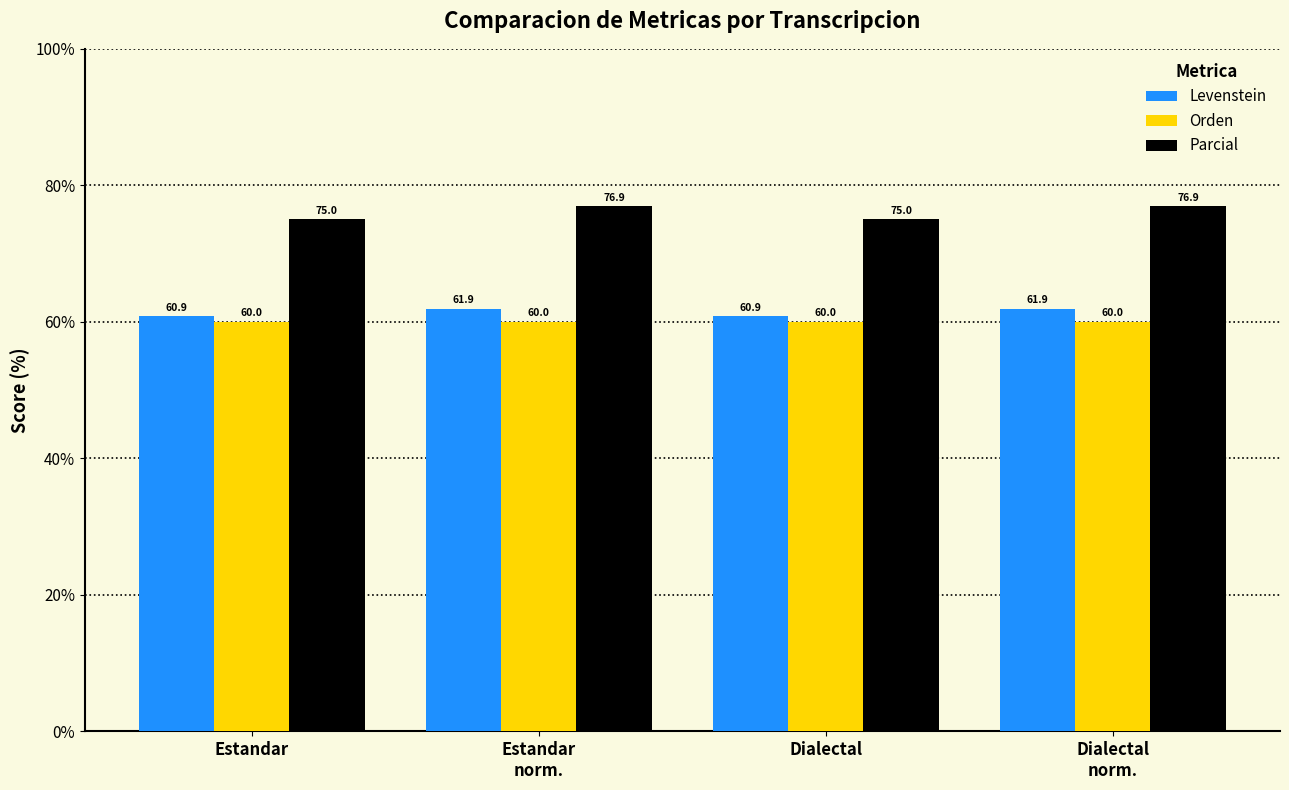

What is the sum of all Levenstein values?

245.5